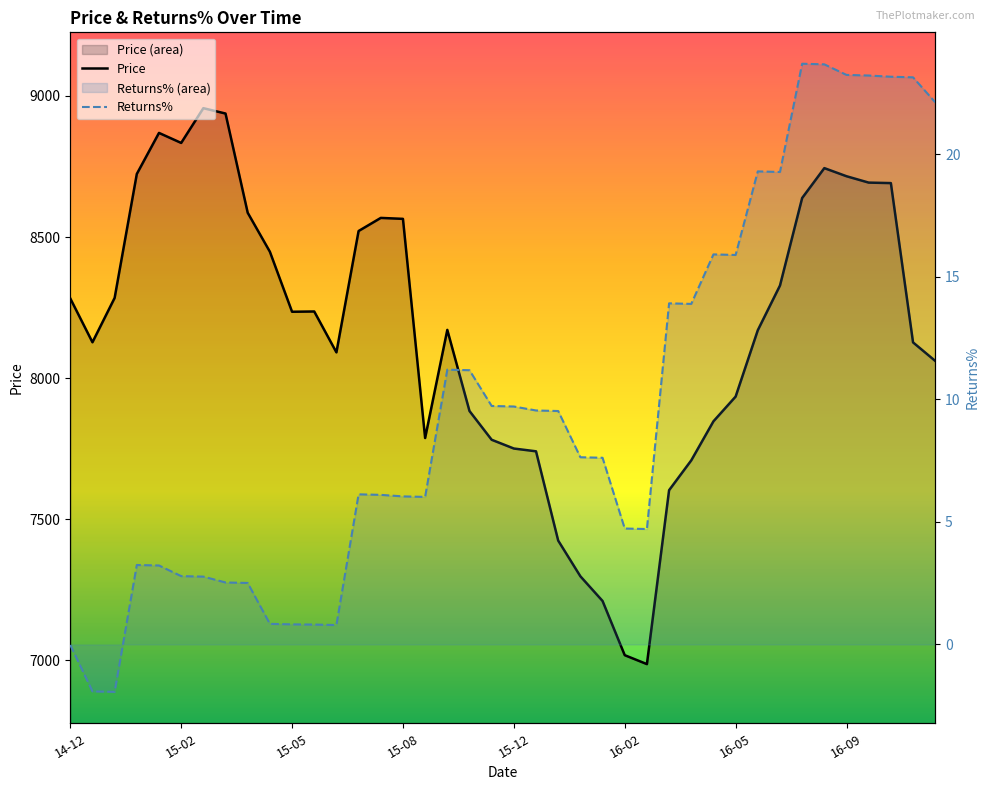

What is the difference between the second highest and second lowest values in the Price series?

1919.0